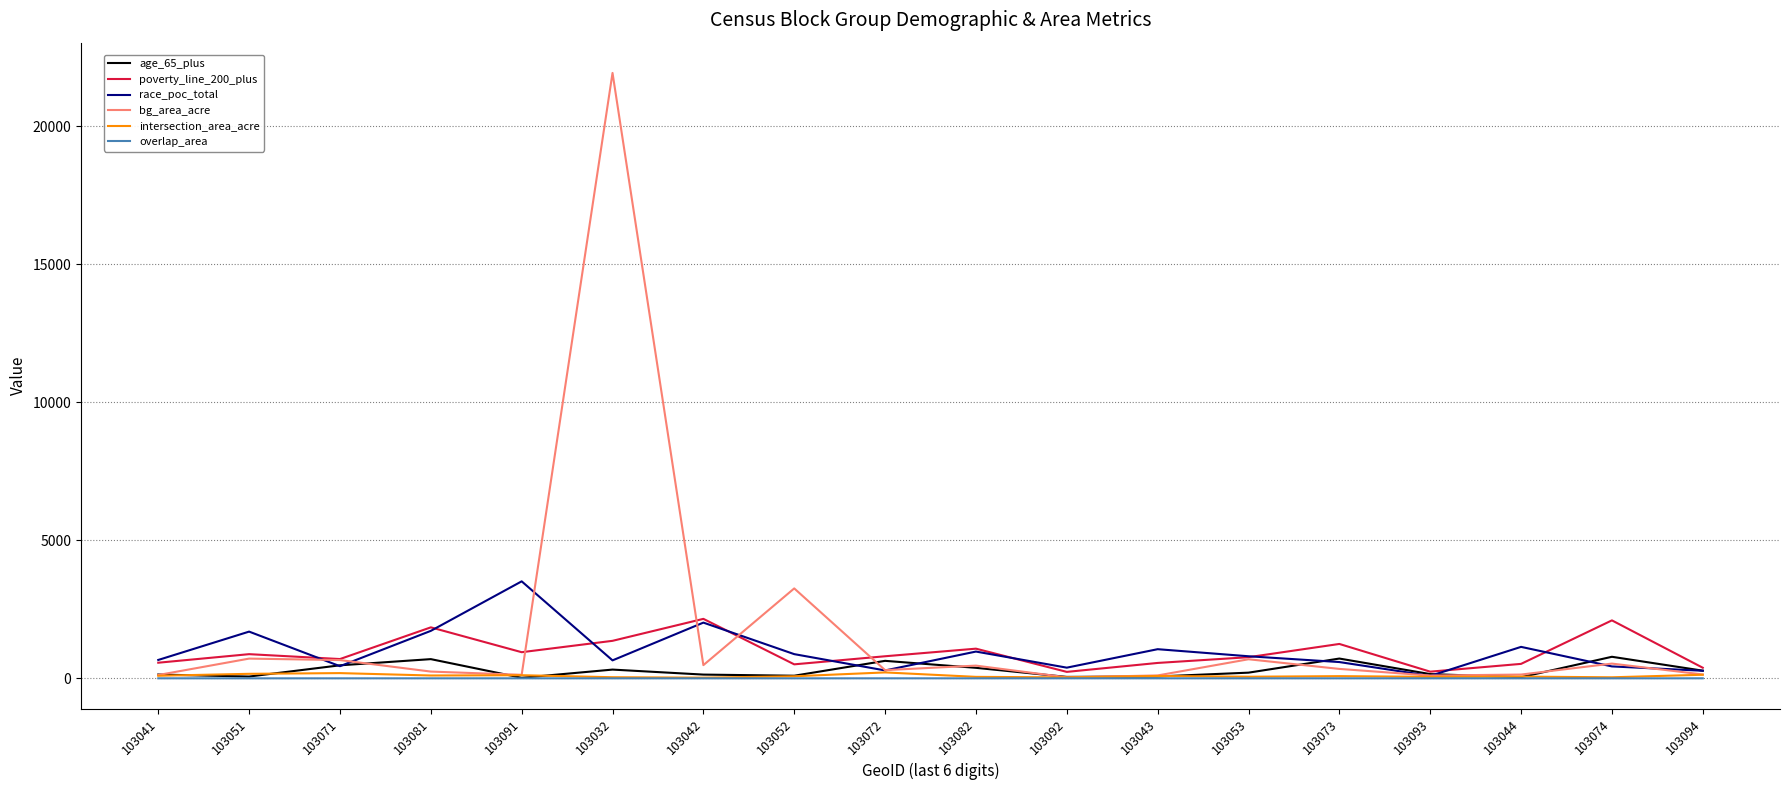

Where does the intersection_area_acre series first go above 79?

103041